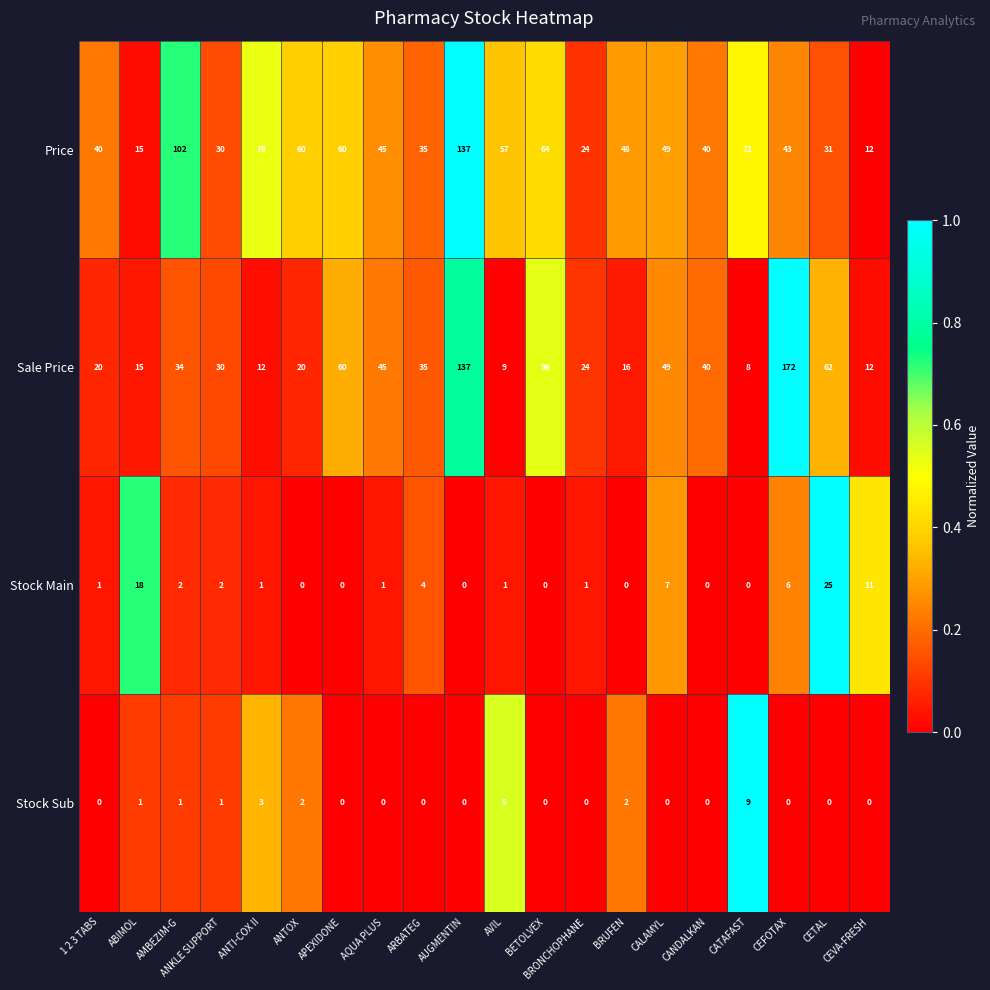

At which category is the sum across all series the highest?

AUGMENTIN